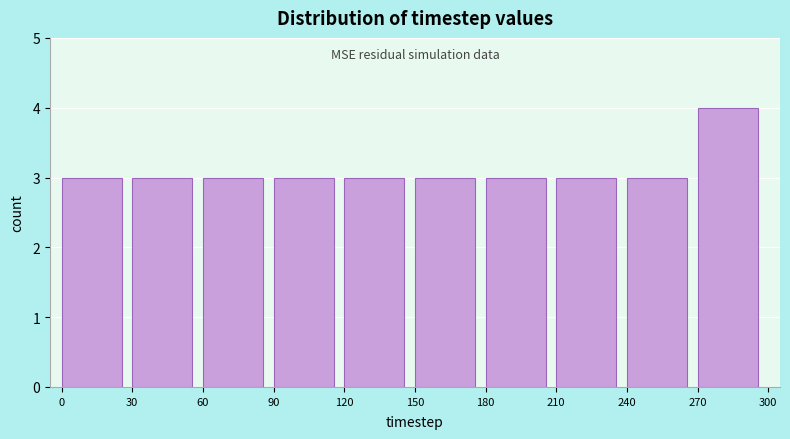

Reading left to right, transcribe this chart: for each bar, give the range it covers on the x-axis and its height. The values are not printed on the chart, so give them approximately, as read against the axis.

0 to 30: 3
30 to 60: 3
60 to 90: 3
90 to 120: 3
120 to 150: 3
150 to 180: 3
180 to 210: 3
210 to 240: 3
240 to 270: 3
270 to 300: 4